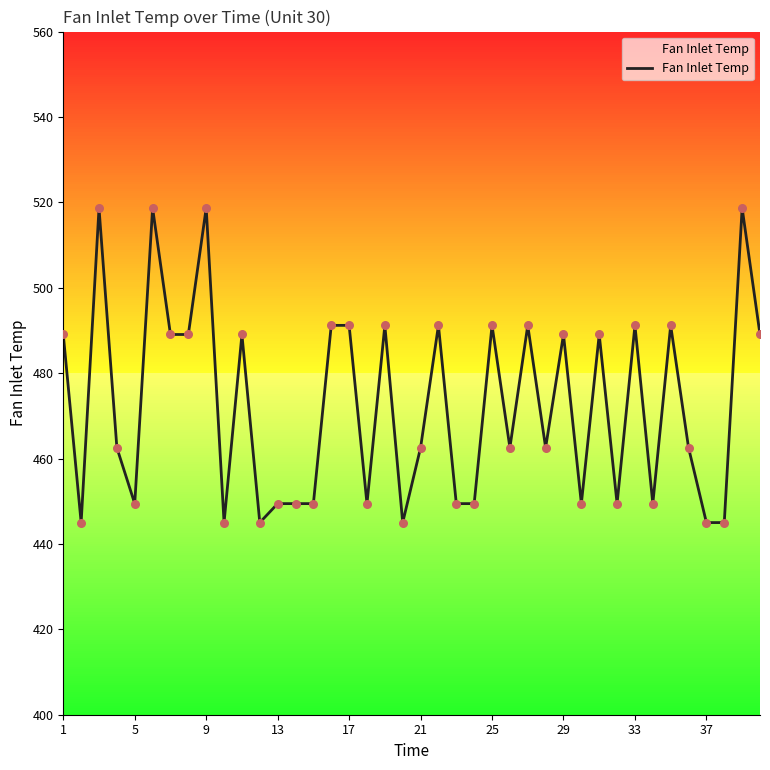

What is the difference between the maximum and minimum values?

73.7